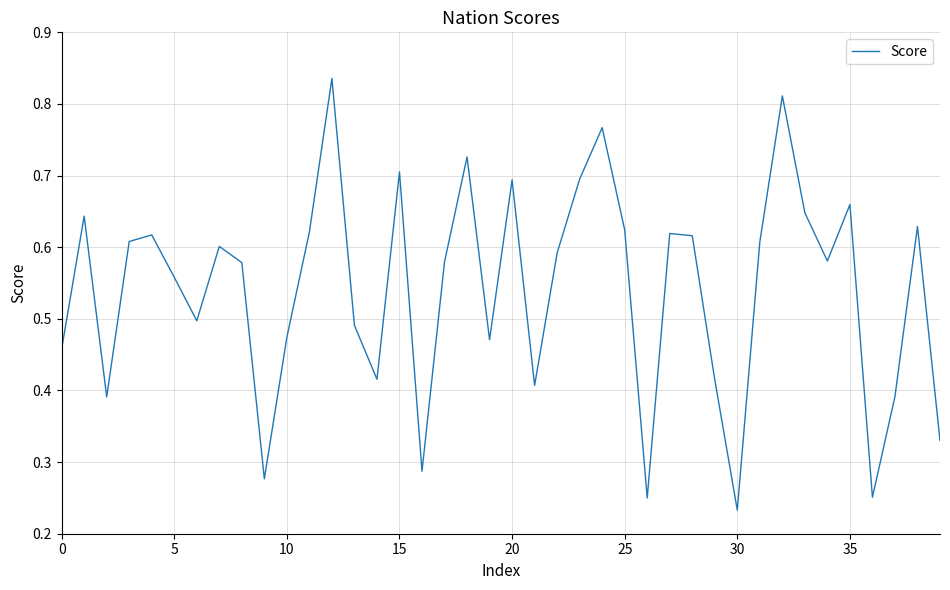

Does the chart display data point markers on the line(s)?

No